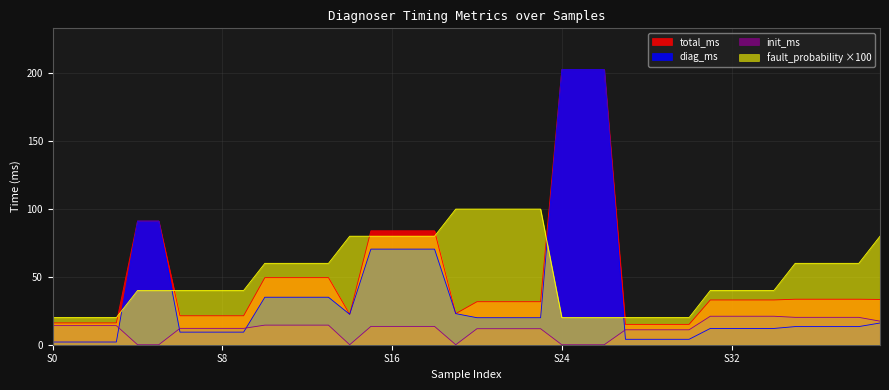

List the series in order of their peak value, highest first.

diag_ms, total_ms, fault_probability, init_ms